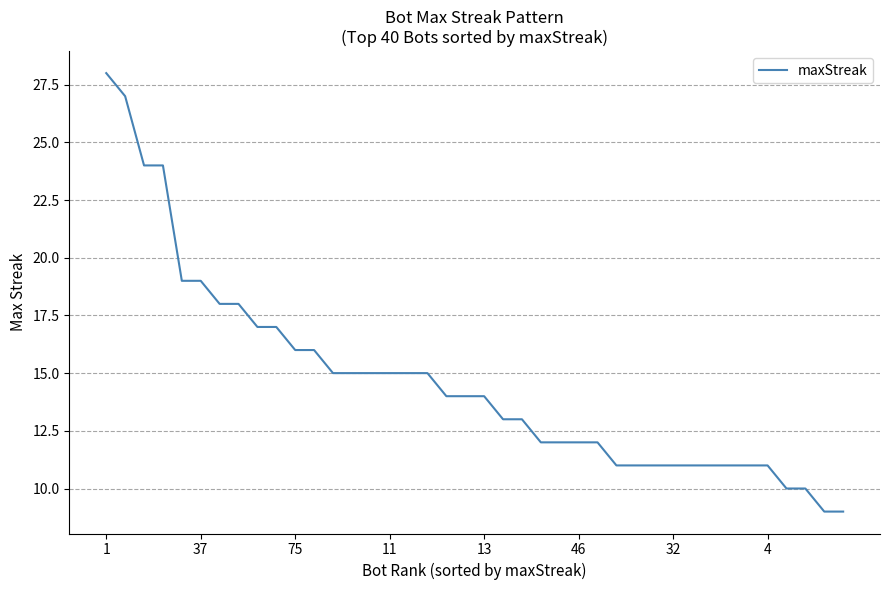

What is the smallest value displayed?

9